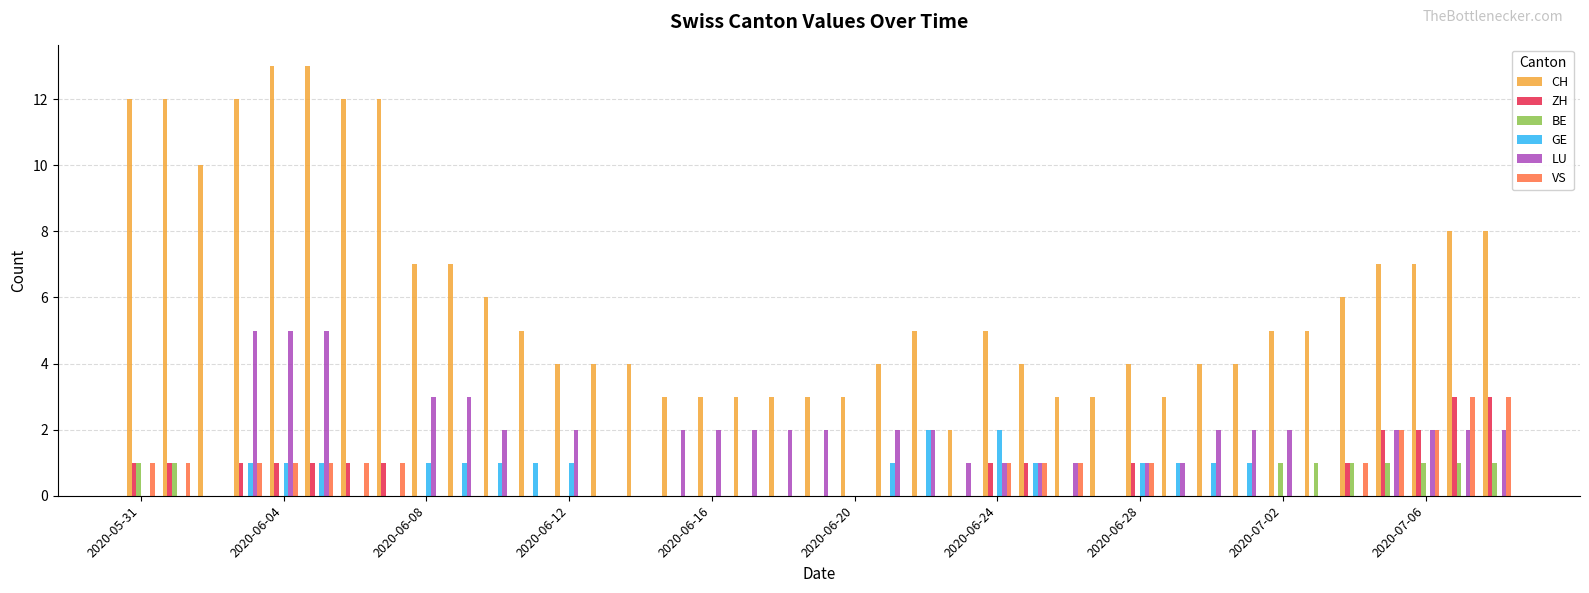

Reading right to left, extract all data points from this chart.

CH: 8	8	7	7	6	5	5	4	4	3	4	3	3	4	5	2	5	4	3	3	3	3	3	3	4	4	4	5	6	7	7	12	12	13	13	12	10	12	12
ZH: 3	3	2	2	1	0	0	0	0	0	1	0	0	1	1	0	0	0	0	0	0	0	0	0	0	0	0	0	0	0	0	1	1	1	1	1	0	1	1
BE: 1	1	1	1	1	1	1	0	0	0	0	0	0	0	0	0	0	0	0	0	0	0	0	0	0	0	0	0	0	0	0	0	0	0	0	0	0	1	1
GE: 0	0	0	0	0	0	0	1	1	1	1	0	0	1	2	0	2	1	0	0	0	0	0	0	0	0	1	1	1	1	1	0	0	1	1	1	0	0	0
LU: 2	2	2	2	0	0	2	2	2	1	1	0	1	1	1	1	2	2	0	2	2	2	2	2	0	0	2	0	2	3	3	0	0	5	5	5	0	0	0
VS: 3	3	2	2	1	0	0	0	0	0	1	0	1	1	1	0	0	0	0	0	0	0	0	0	0	0	0	0	0	0	0	1	1	1	1	1	0	1	1